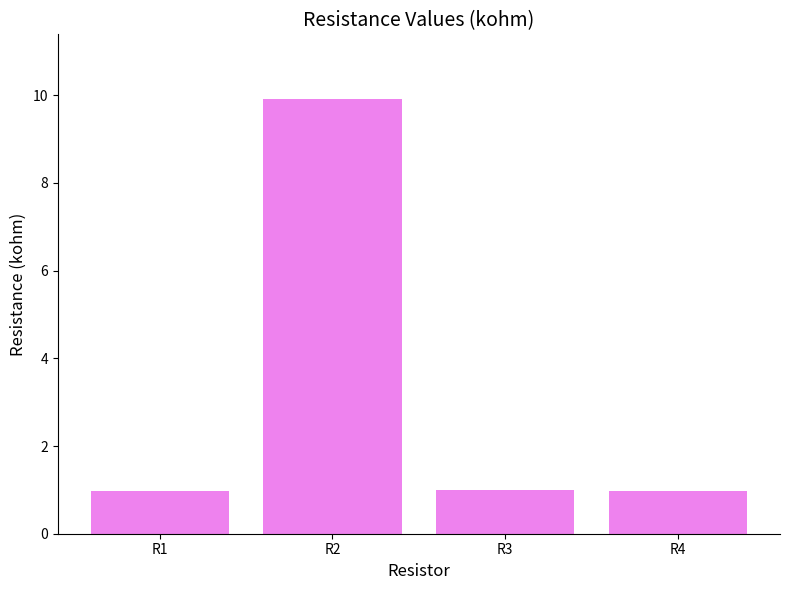

What is the difference between the maximum and minimum values?

8.9